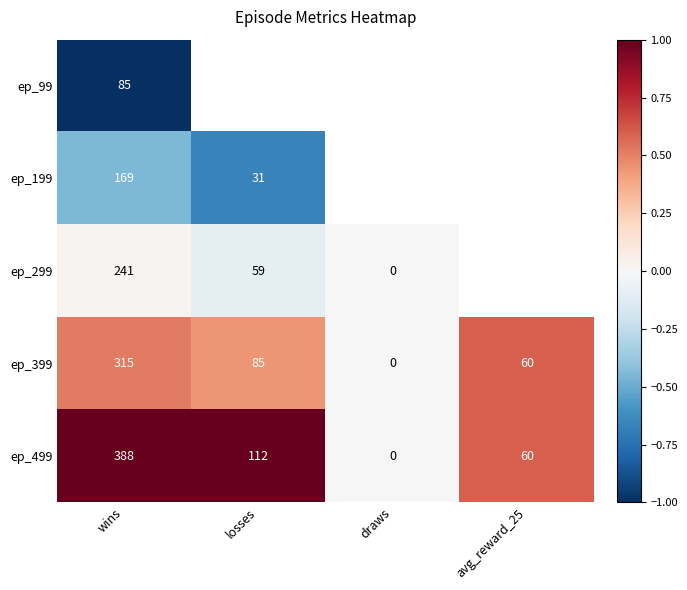

Is it true that ep_399 equals 60 at avg_reward_25?

True